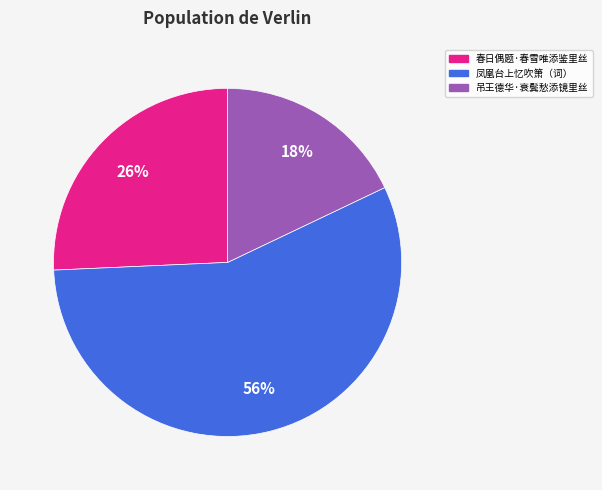

Is there a majority slice in this chart?

Yes